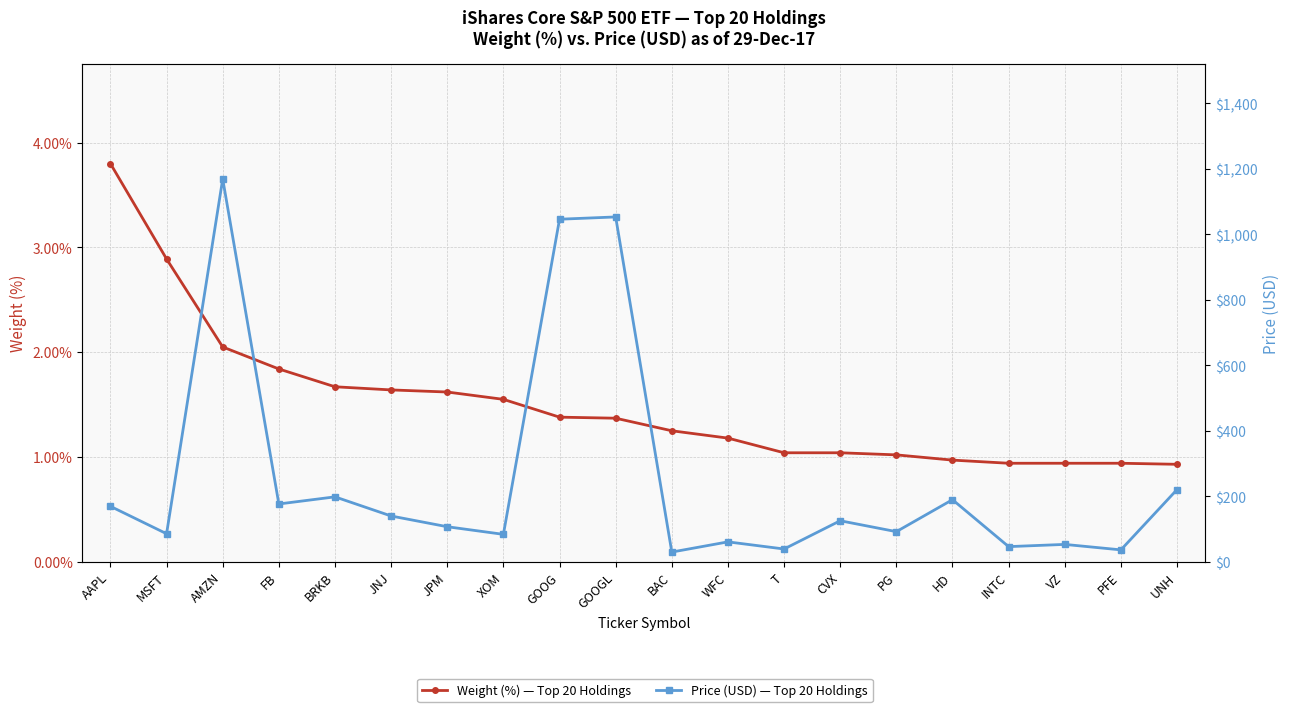

Which has a higher value, FB or GOOGL?

FB